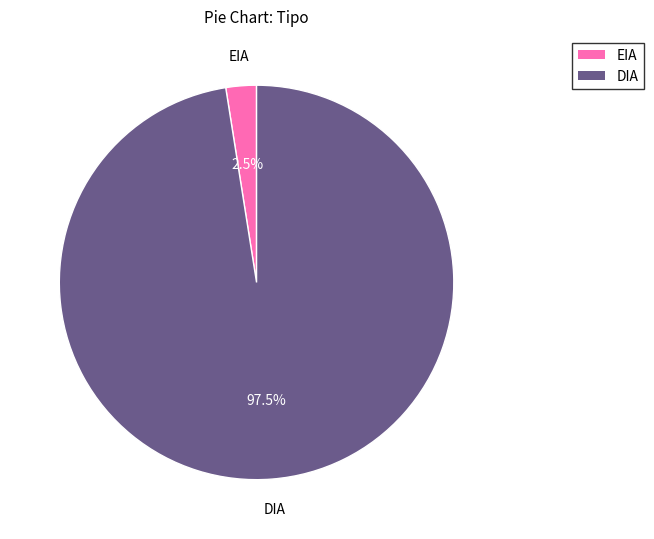

Which has a higher value, DIA or EIA?

DIA